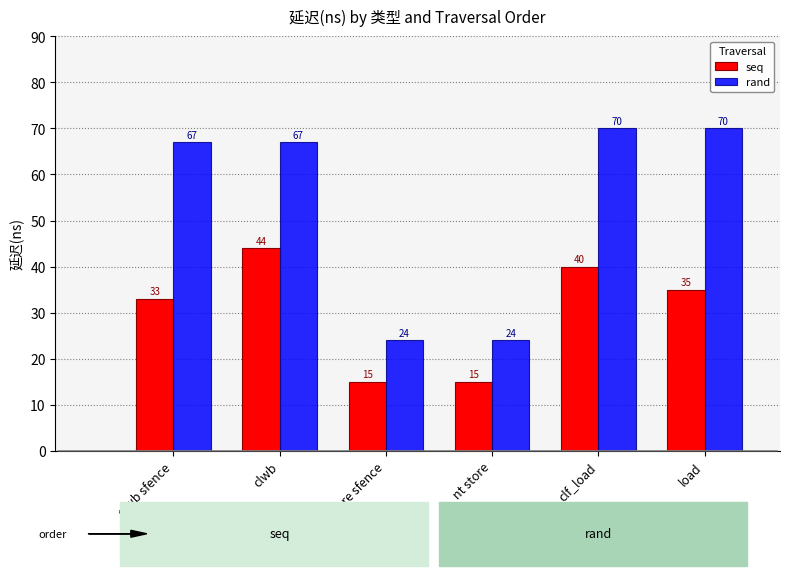

Count the seq values in the range 15 to 40.

5